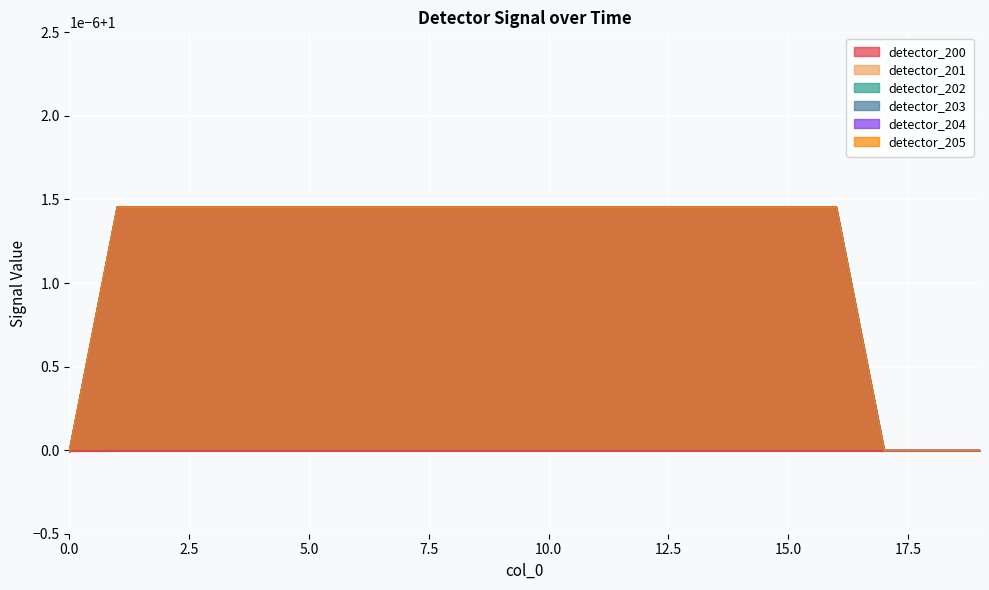

At how many categories does at least one series exceed 1?

16